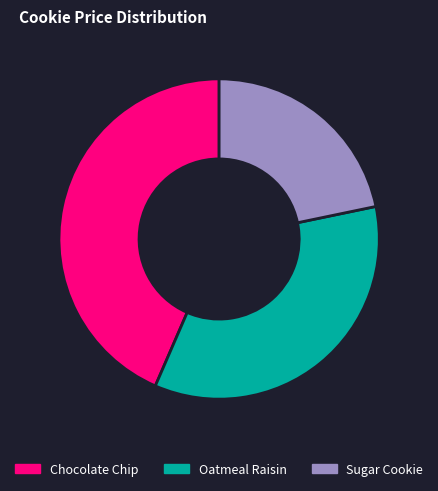

Combined, do Sugar Cookie and Chocolate Chip account for over 50%?

Yes